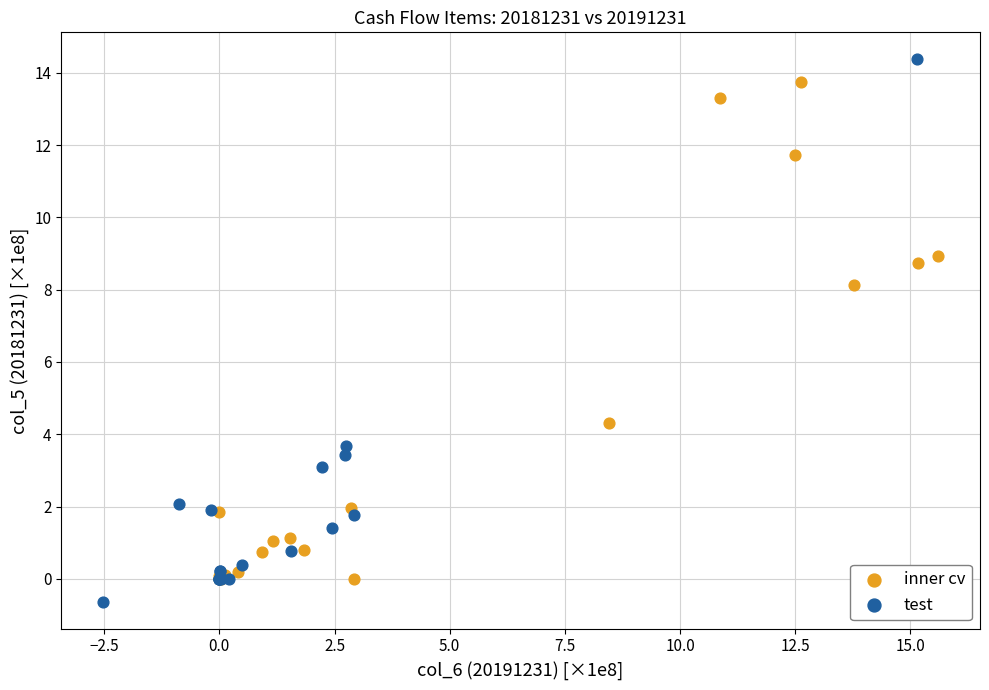

What are all the series names shown in the legend?

inner cv, test